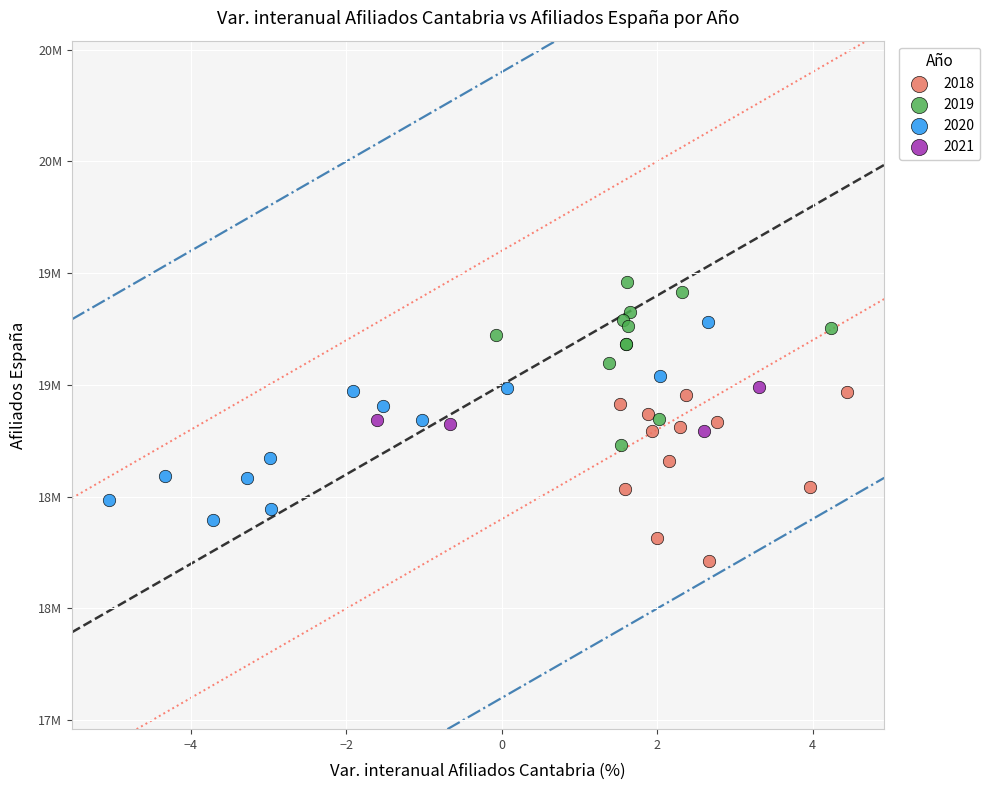

What are all the series names shown in the legend?

2018, 2019, 2020, 2021